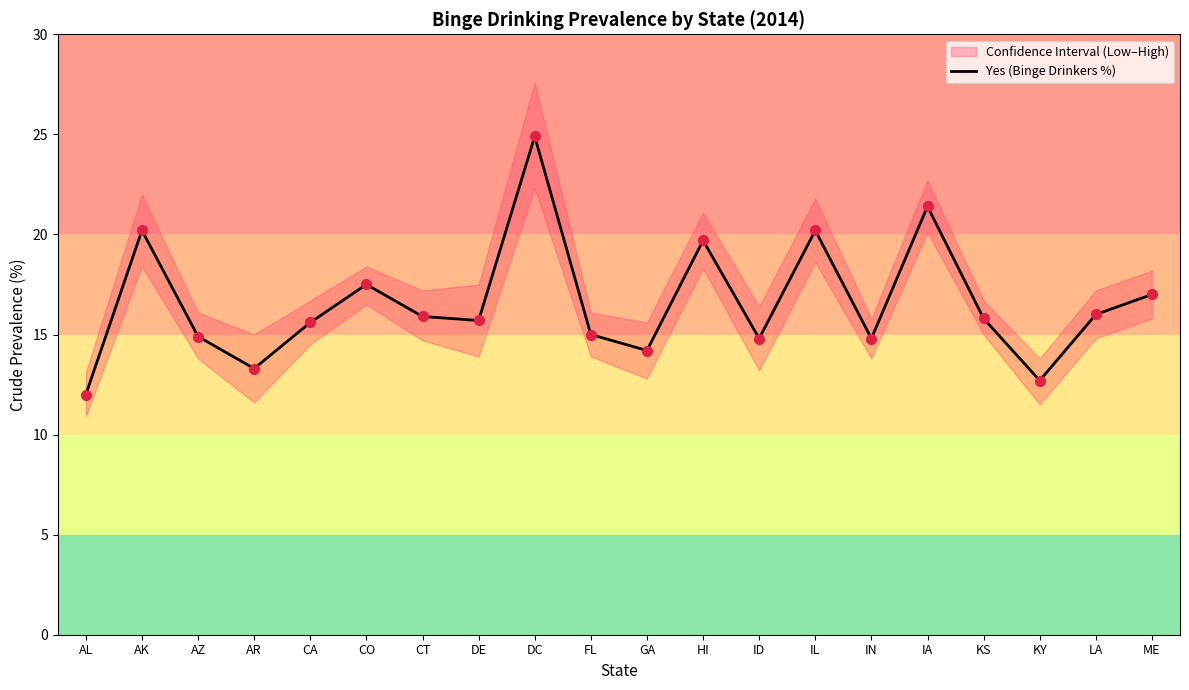

Which has a higher value, AK or IL?

AK